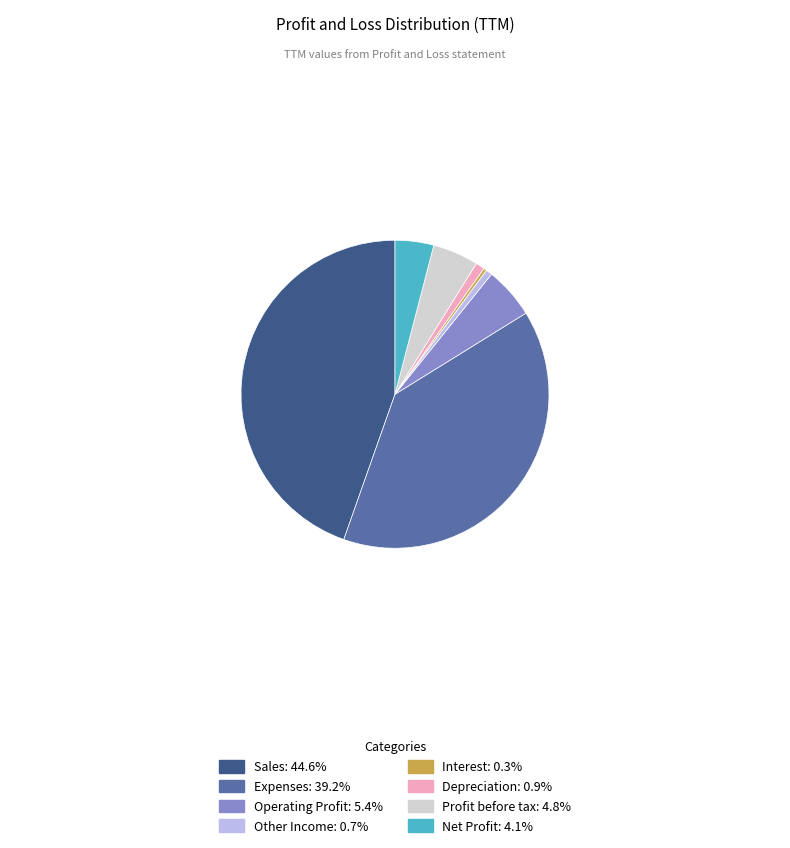

Combined, do Depreciation: 0.9% and Operating Profit: 5.4% account for over 50%?

No